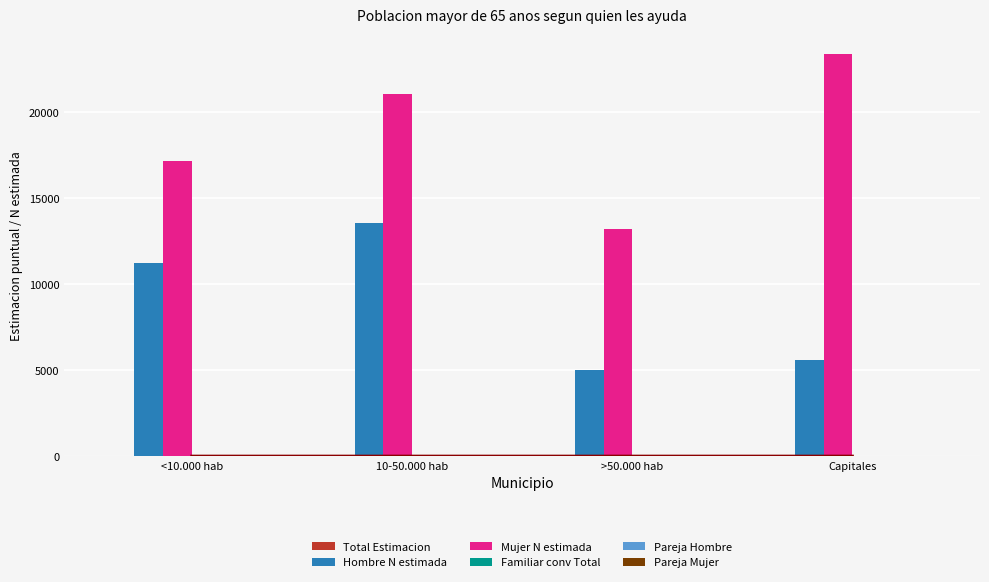

What are all the series names shown in the legend?

Total Estimacion, Hombre N estimada, Mujer N estimada, Familiar conv Total, Pareja Hombre, Pareja Mujer